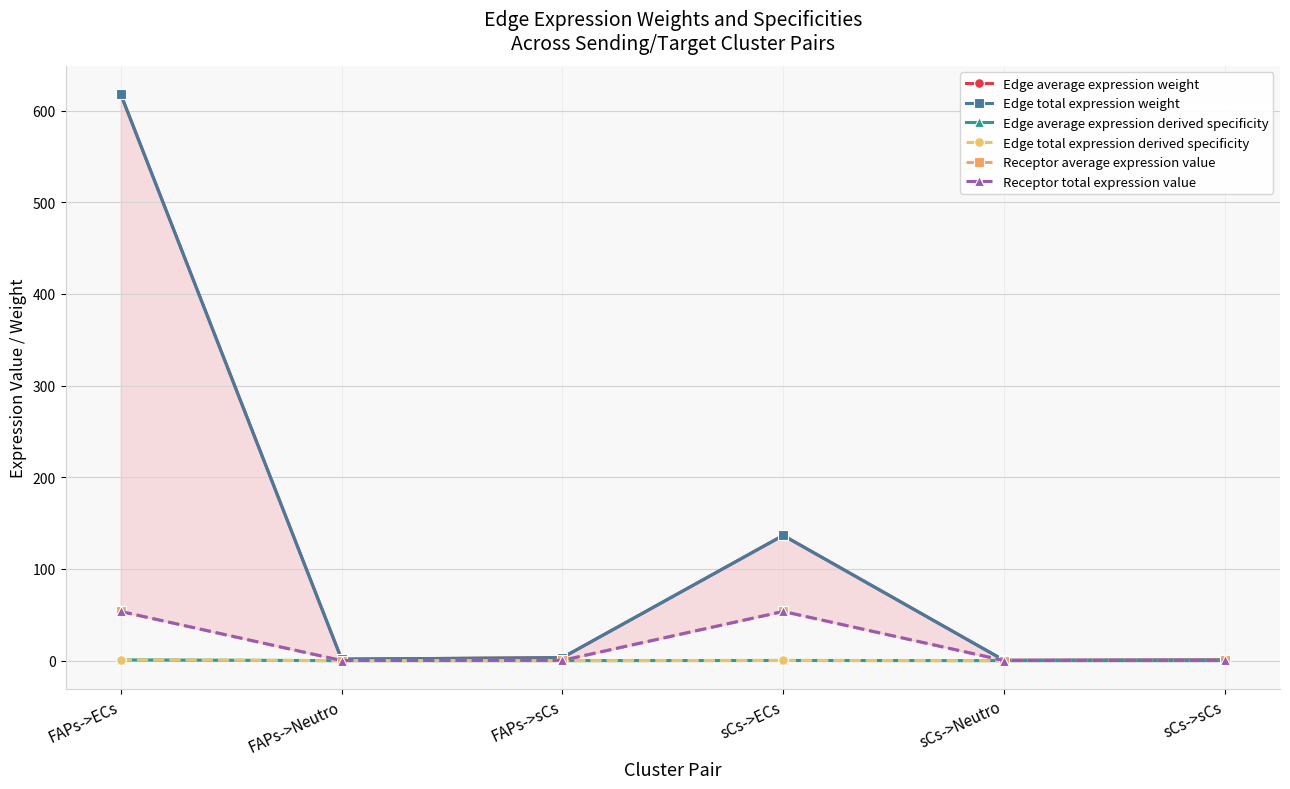

What is the difference between the second highest and second lowest values in the Edge average expression derived specificity series?

0.2